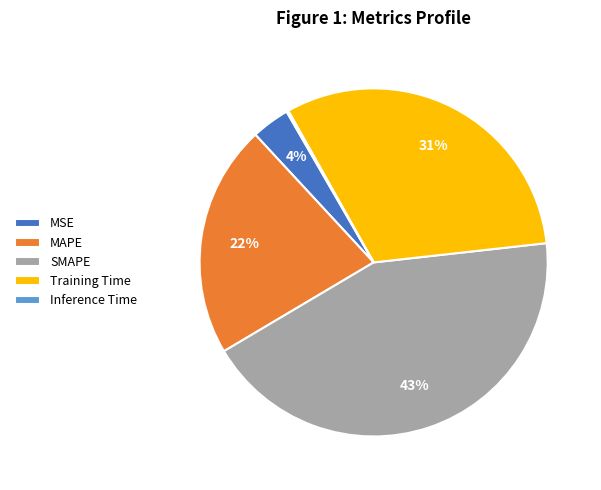

What percentage is the MSE slice, to the nearest percent?

4%